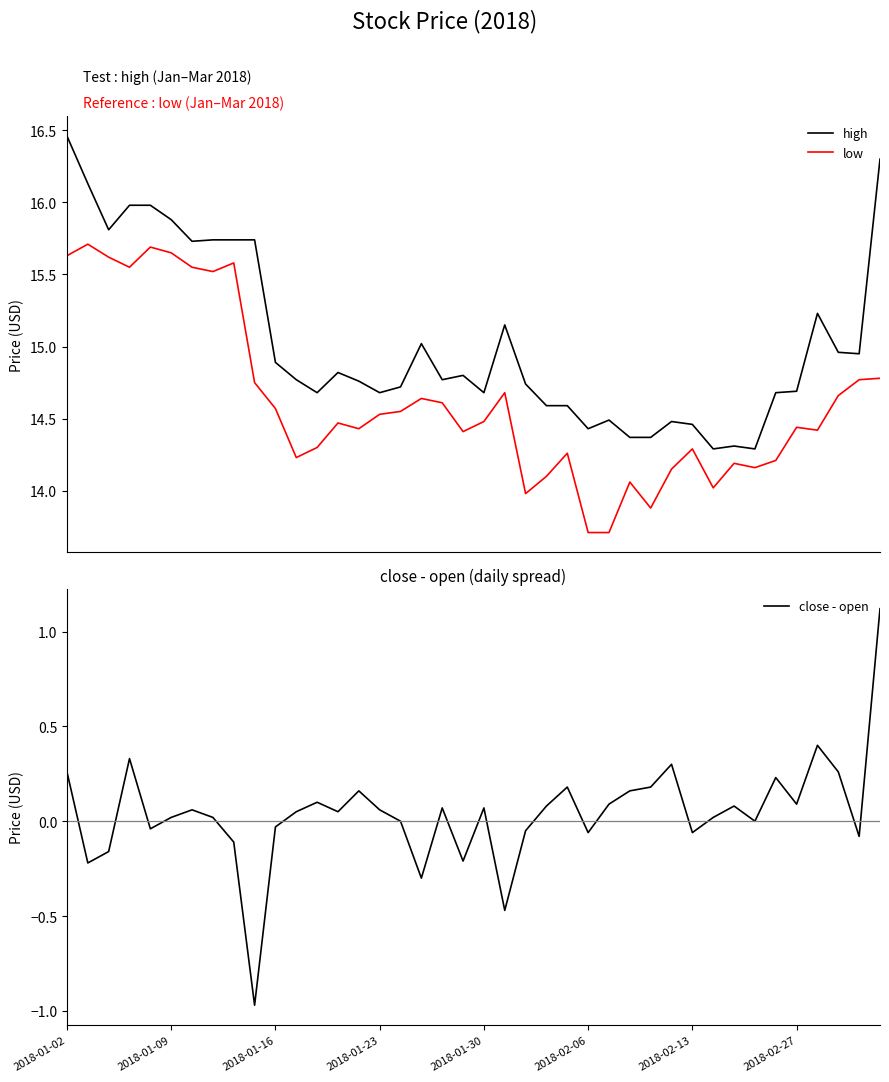

What is the highest value of the close - open series?

1.1